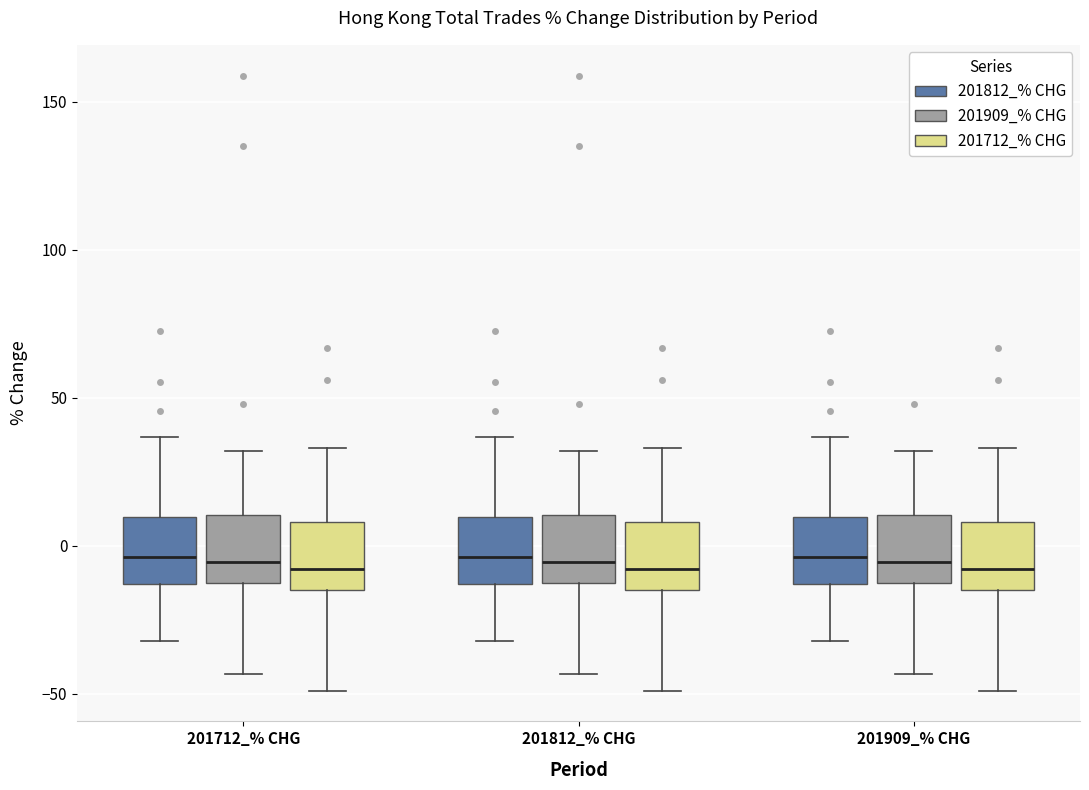

Reading left to right, transcribe this box plot: for each box, give where its median line is, the range the box spans, and where its two whiskers end, as read against the y-axis. The values are not printed on the chart, so give them approximately, as read against the axis.

201712_% CHG (201812_% CHG): median -5, box -15 to 10, whiskers -30 to 35
201712_% CHG (201909_% CHG): median -5, box -15 to 10, whiskers -45 to 30
201712_% CHG (201712_% CHG): median -10, box -15 to 10, whiskers -50 to 35
201812_% CHG (201812_% CHG): median -5, box -15 to 10, whiskers -30 to 35
201812_% CHG (201909_% CHG): median -5, box -15 to 10, whiskers -45 to 30
201812_% CHG (201712_% CHG): median -10, box -15 to 10, whiskers -50 to 35
201909_% CHG (201812_% CHG): median -5, box -15 to 10, whiskers -30 to 35
201909_% CHG (201909_% CHG): median -5, box -15 to 10, whiskers -45 to 30
201909_% CHG (201712_% CHG): median -10, box -15 to 10, whiskers -50 to 35